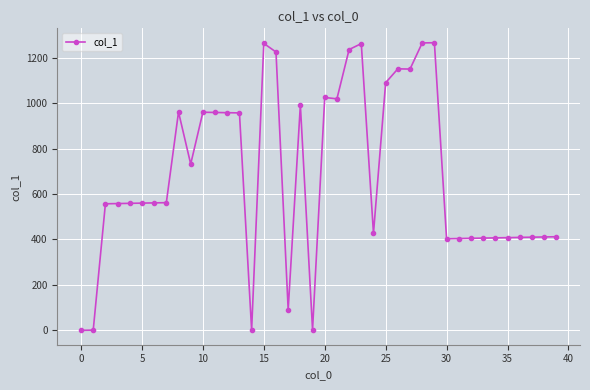

Is this an area chart (filled region under the line)?

No